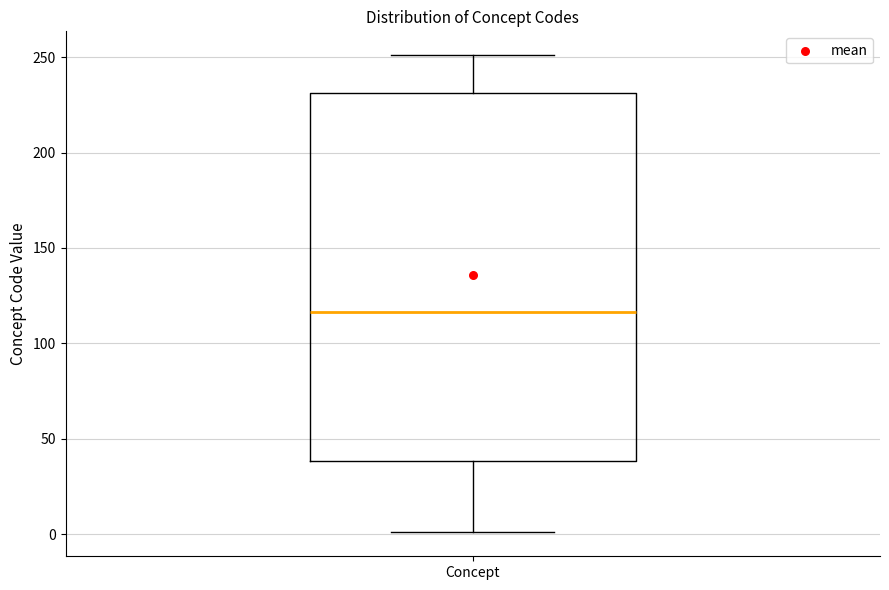

Read this box plot against the y-axis: the position of the median line, the range covered by the box, and the ends of both whiskers. The values are not printed on the chart, so give them approximately, as read against the axis.

median 115, box 40 to 230, whiskers 0 to 250